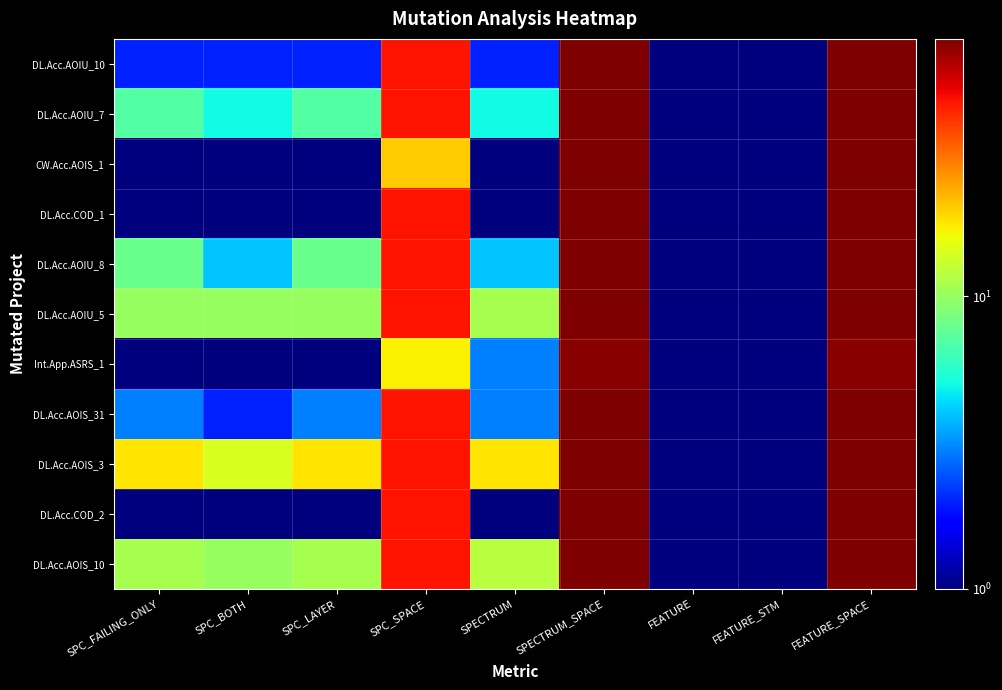

How many distinct data groups are displayed?

11